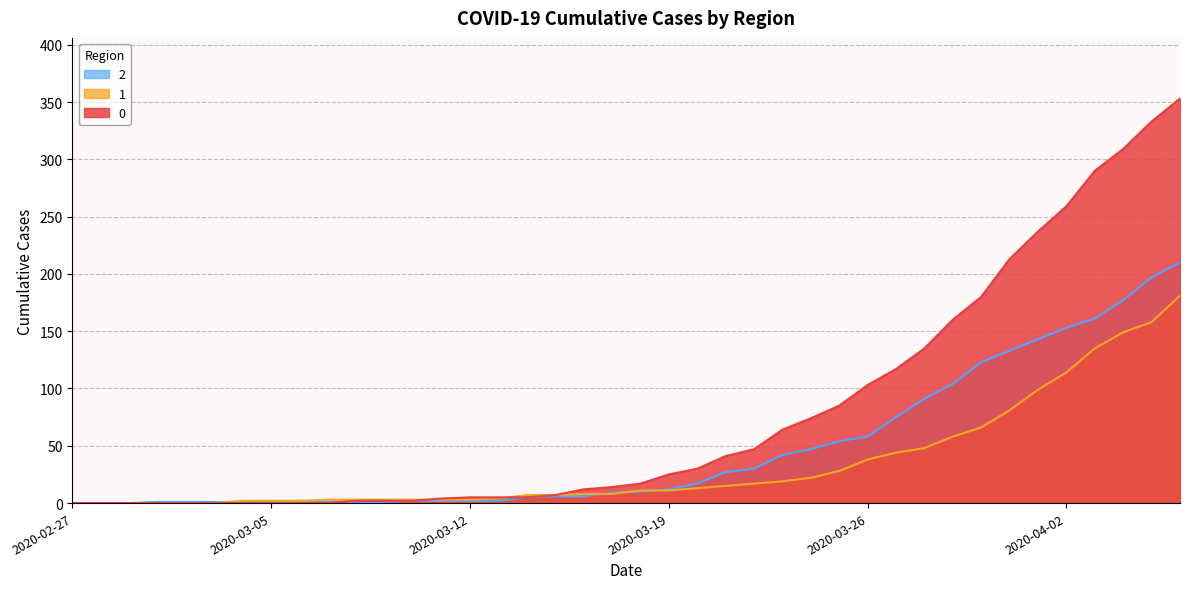

What is the difference between the highest and lowest values at 2020-03-17?

6